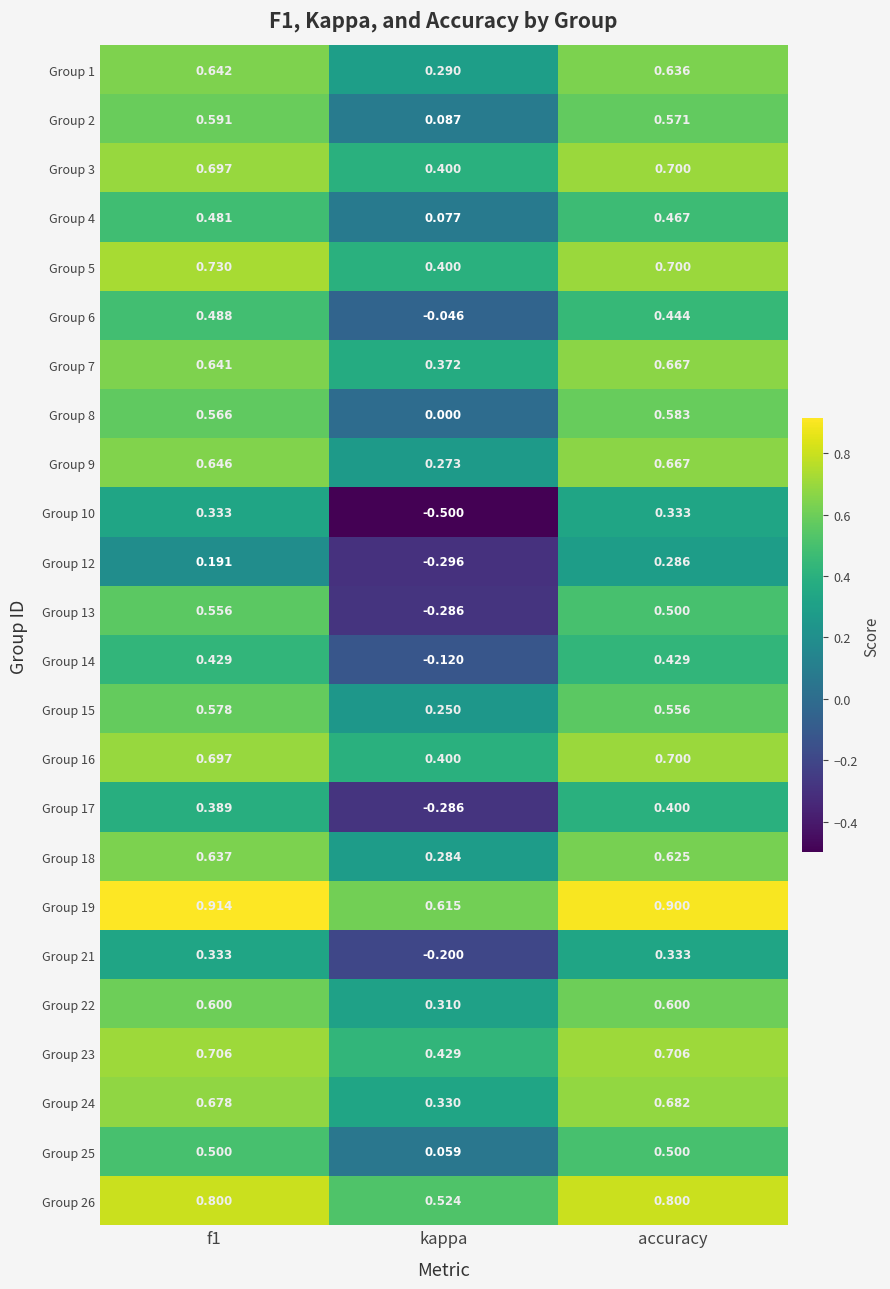

Where is Group 17 nearest to the value 0?

kappa